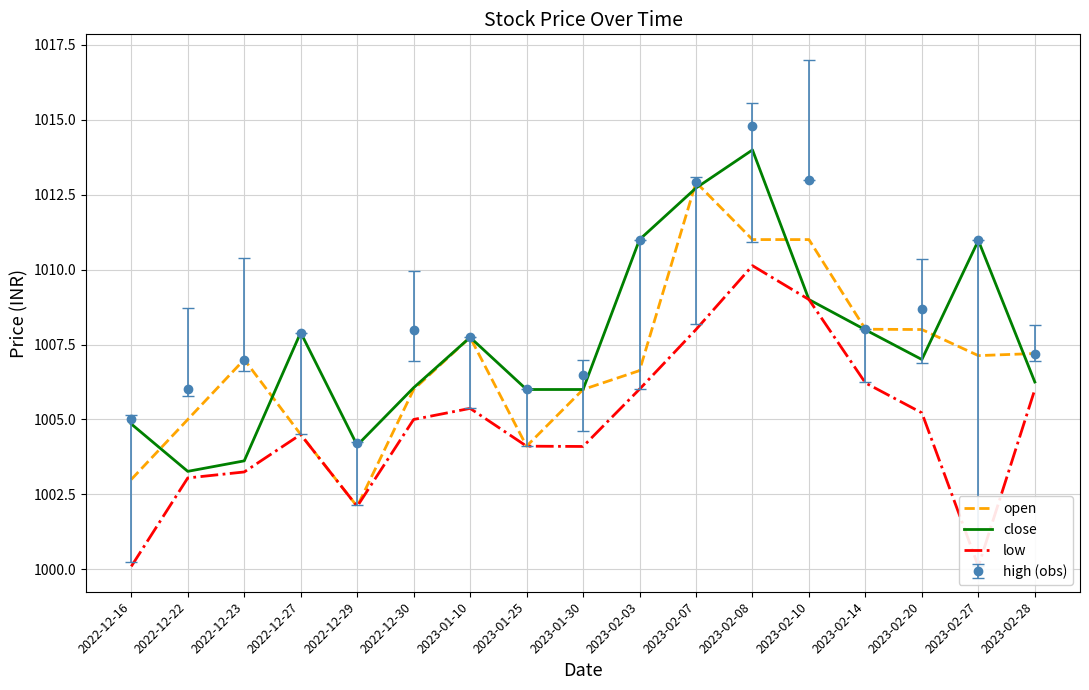

Rank the series by their maximum value, from lowest to highest.

low, open, close